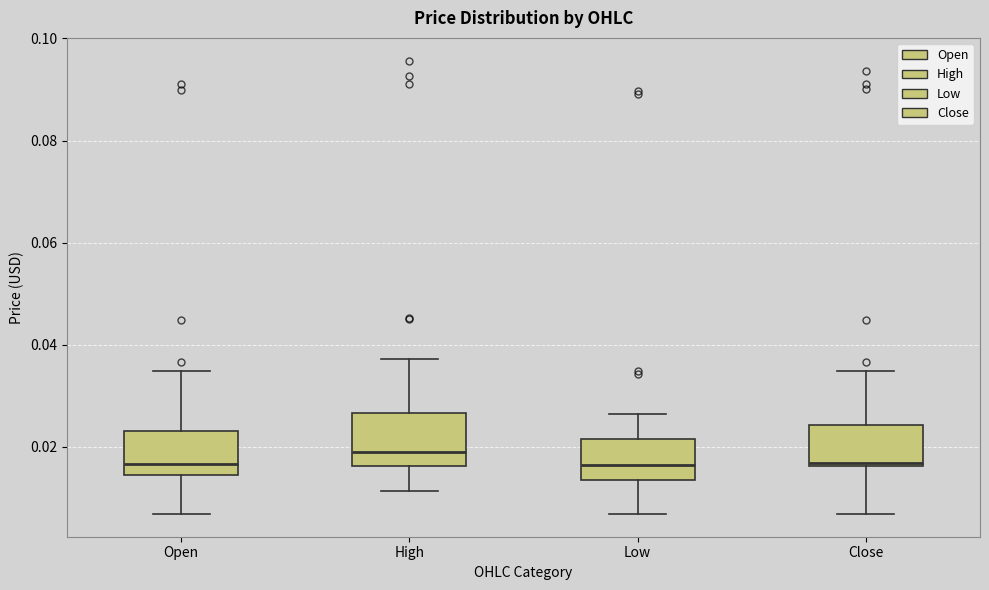

Reading left to right, read every box against the y-axis: the position of its median line, the range the box covers, and the ends of its whiskers. The values are not printed on the chart, so give them approximately, as read against the axis.

Open: median 0.016, box 0.014 to 0.024, whiskers 0.006 to 0.034
High: median 0.018, box 0.016 to 0.026, whiskers 0.012 to 0.038
Low: median 0.016, box 0.014 to 0.022, whiskers 0.006 to 0.026
Close: median 0.016 (just above the box's lower edge), box 0.016 to 0.024, whiskers 0.006 to 0.034